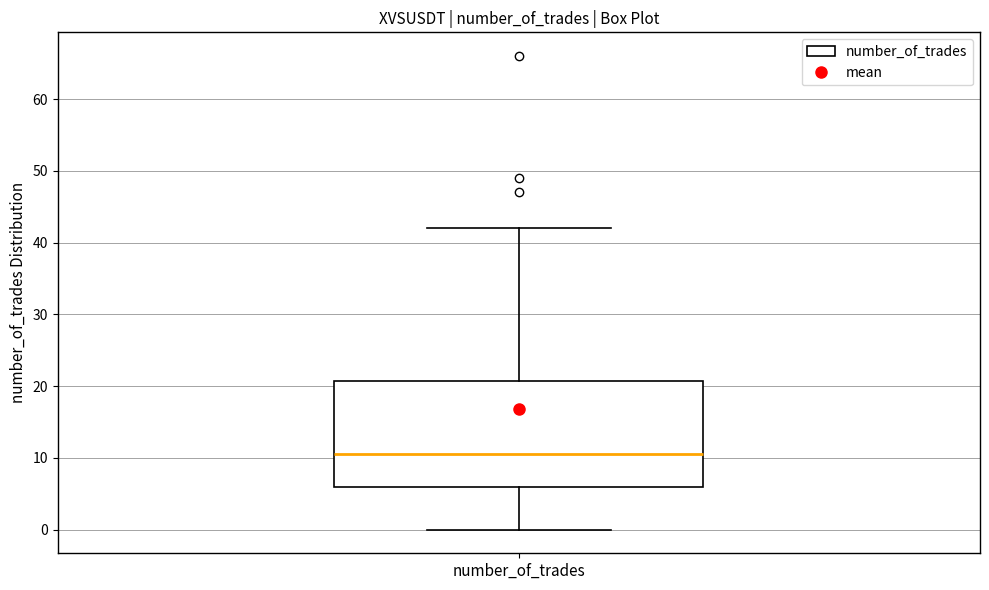

Read this box plot against the y-axis: the position of the median line, the range covered by the box, and the ends of both whiskers. The values are not printed on the chart, so give them approximately, as read against the axis.

median 11, box 6 to 21, whiskers 0 to 42